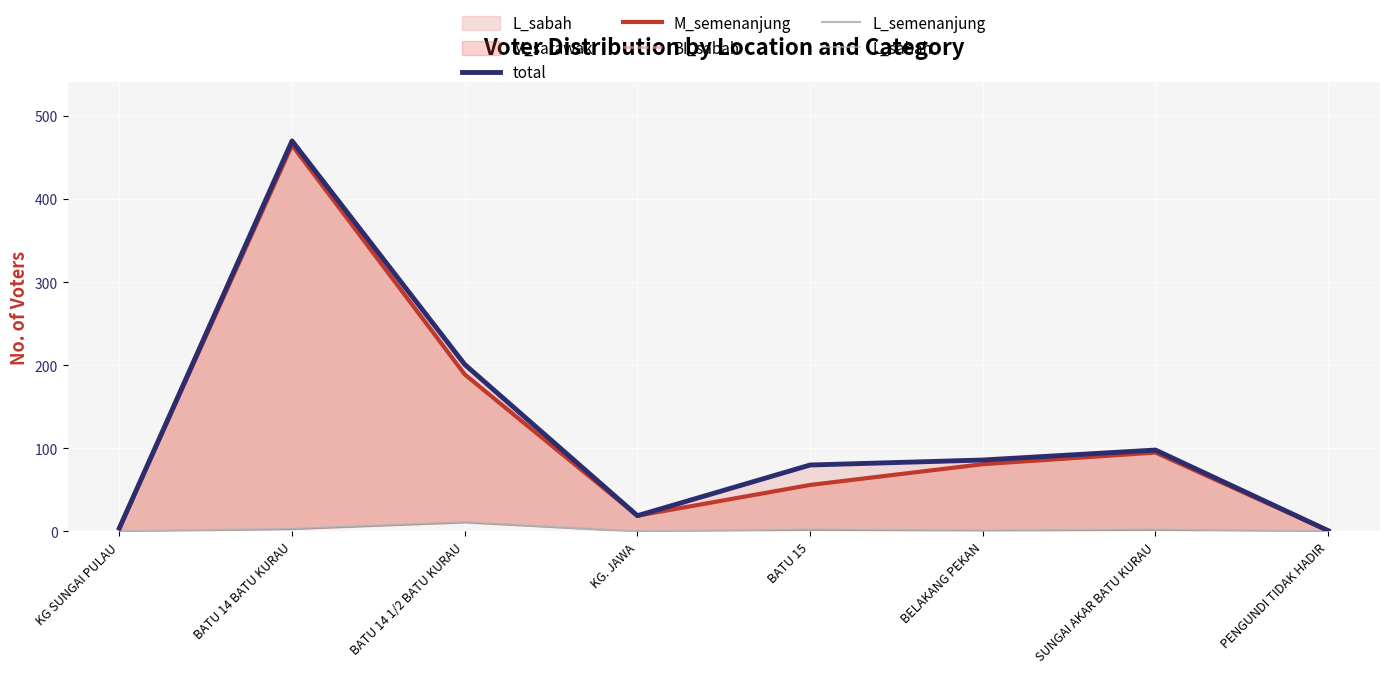

Is the value of BI_sabah at KG. JAWA greater than the value of M_semenanjung at BELAKANG PEKAN?

No